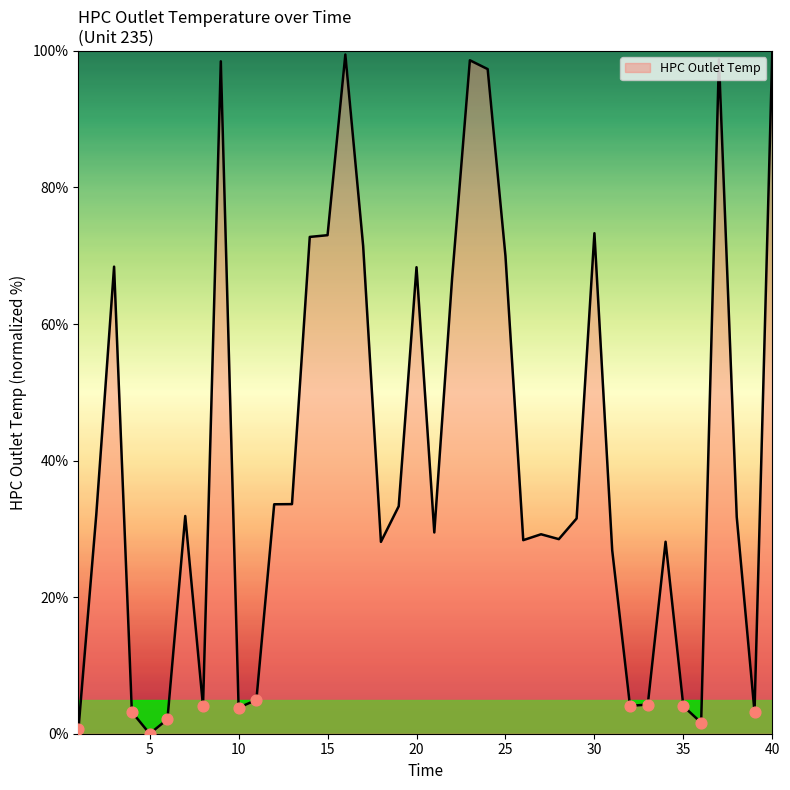

What is the difference between the maximum and minimum values?

100.0